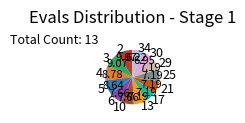

What is the ratio of the value at 34 to the value at 2?

0.7